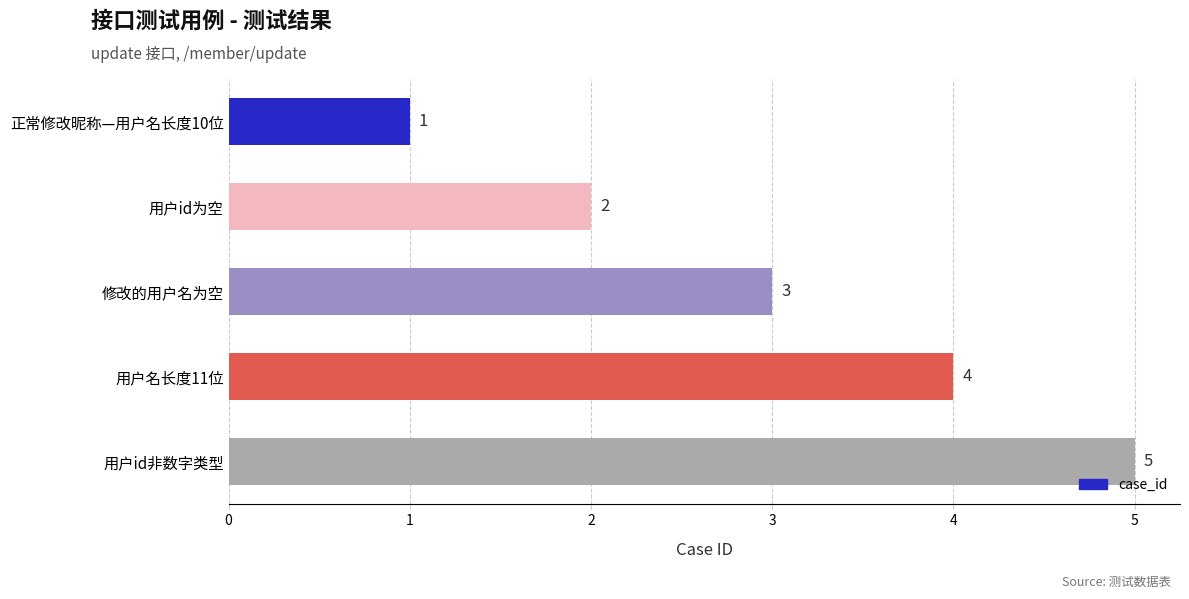

The chart shows a value of 3 at 修改的用户名为空. True or false?

True